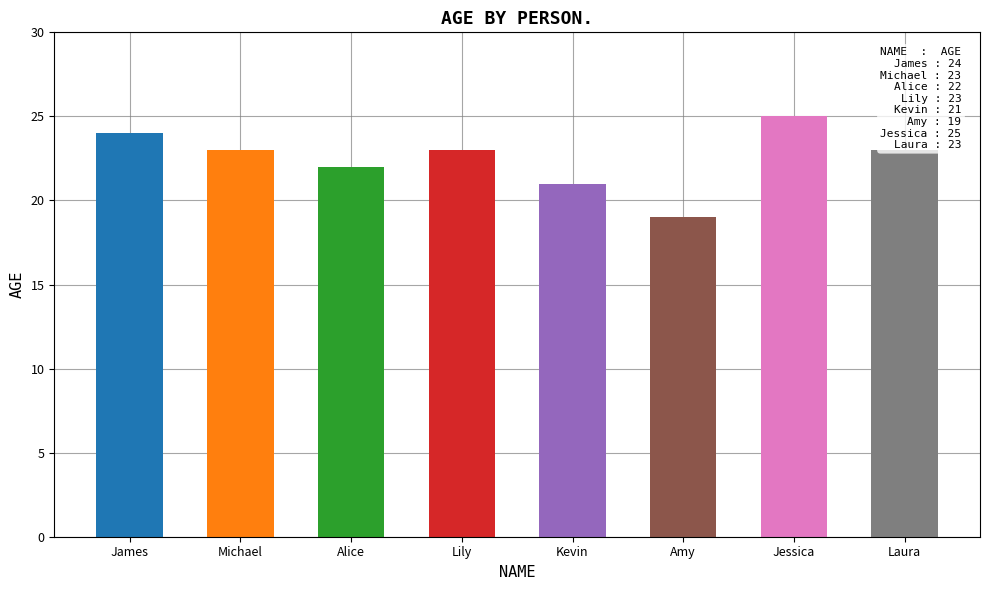

Count the values in the range 22 to 24.

5